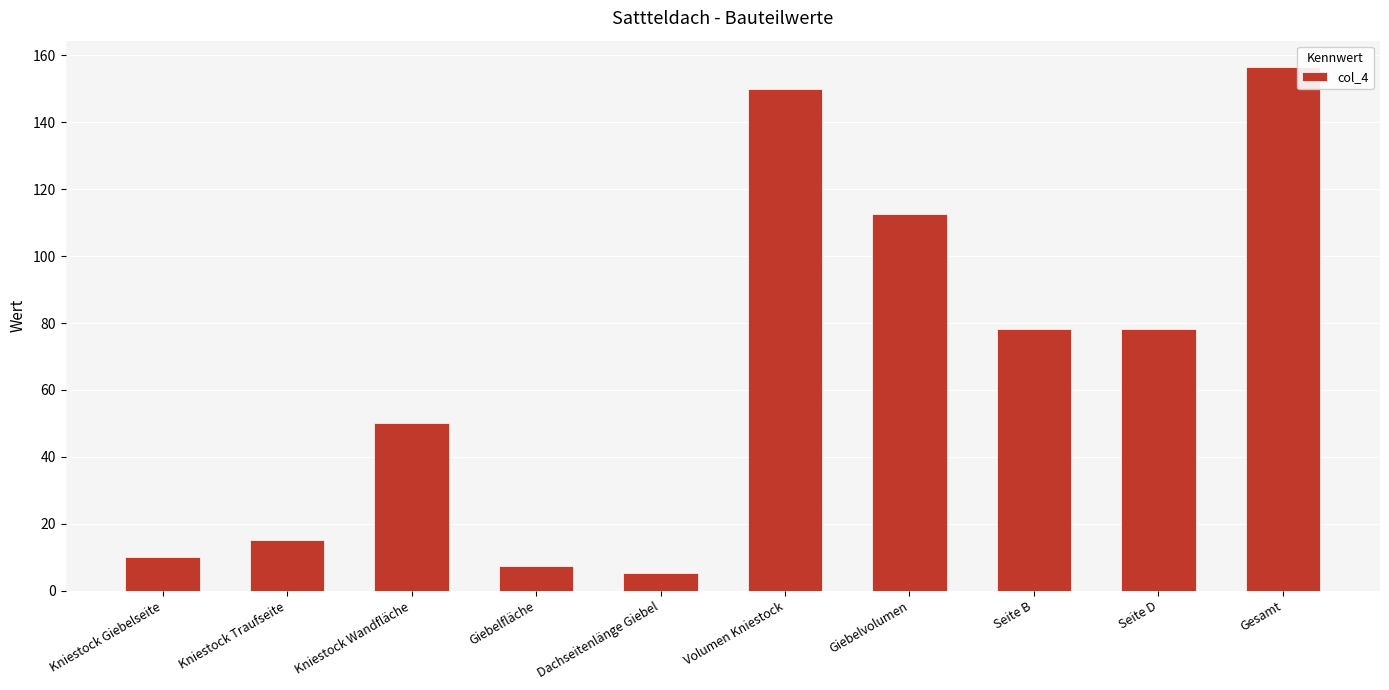

At which category does the chart reach its minimum across all series?

Dachseitenlänge Giebel